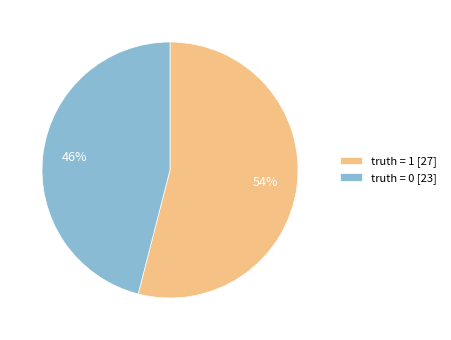

Which has a higher value, truth = 0 or truth = 1?

truth = 1